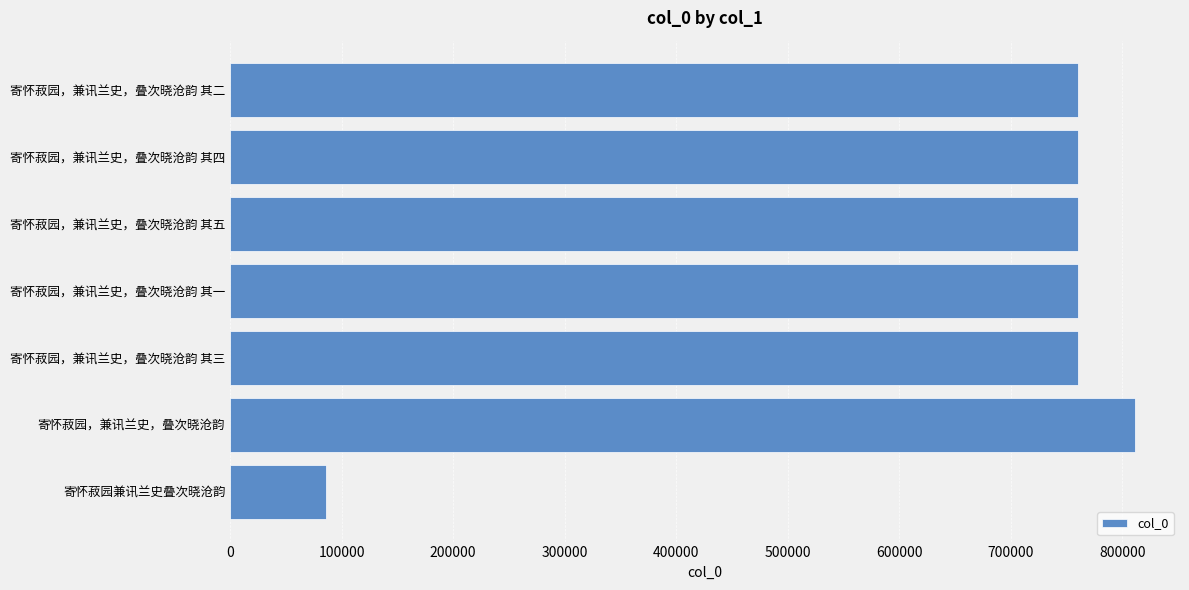

What is the ratio of the value at 寄怀菽园，兼讯兰史，叠次晓沧韵 to the value at 寄怀菽园，兼讯兰史，叠次晓沧韵 其五?

1.1